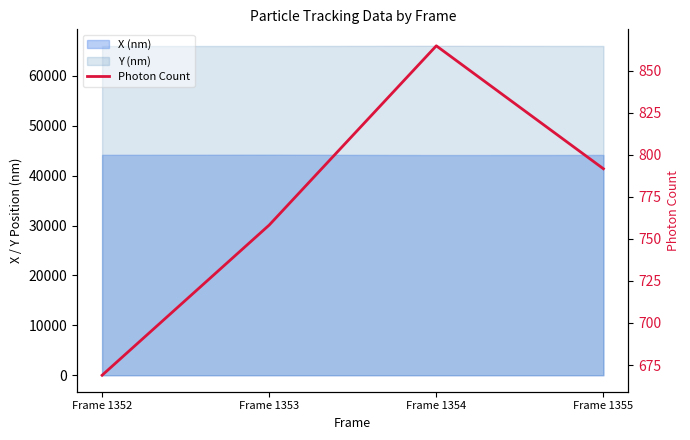

Rank the categories by value from highest to lowest.

Frame 1354, Frame 1355, Frame 1353, Frame 1352